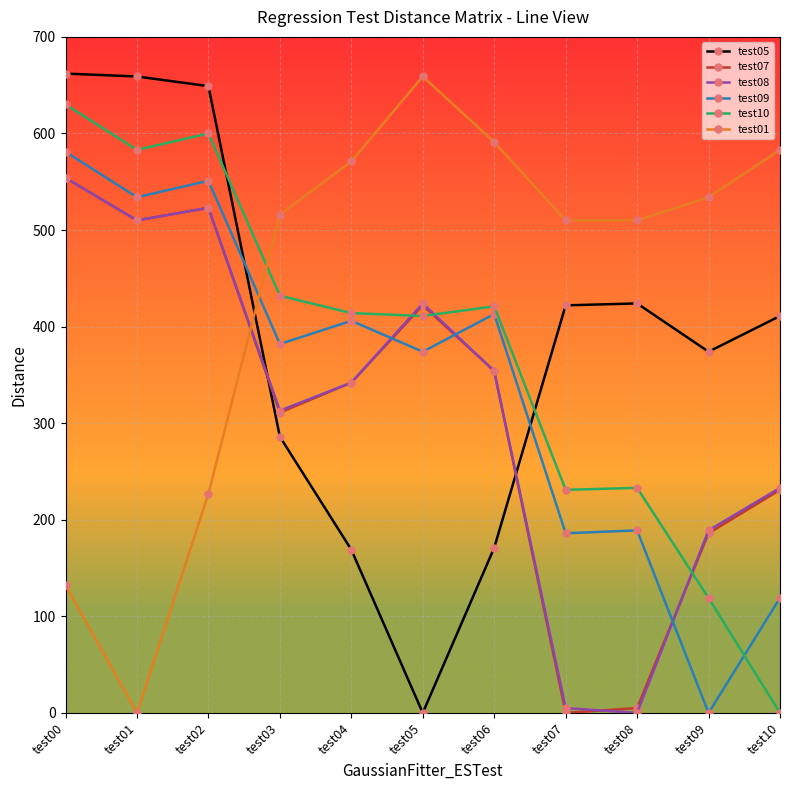

Is the value of test01 at test01 greater than the value of test08 at test05?

No